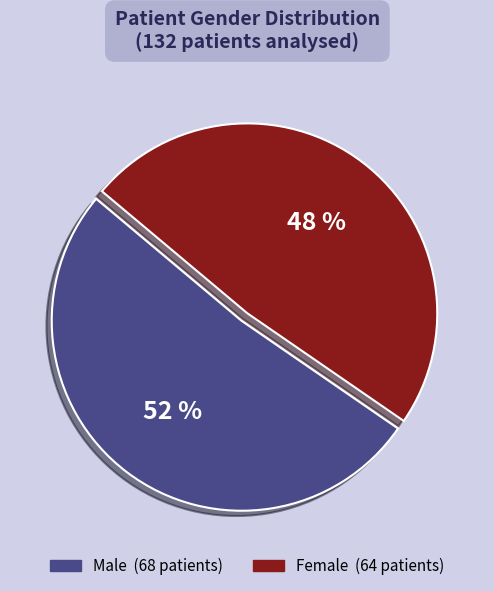

Which has a higher value, Female or Male?

Male